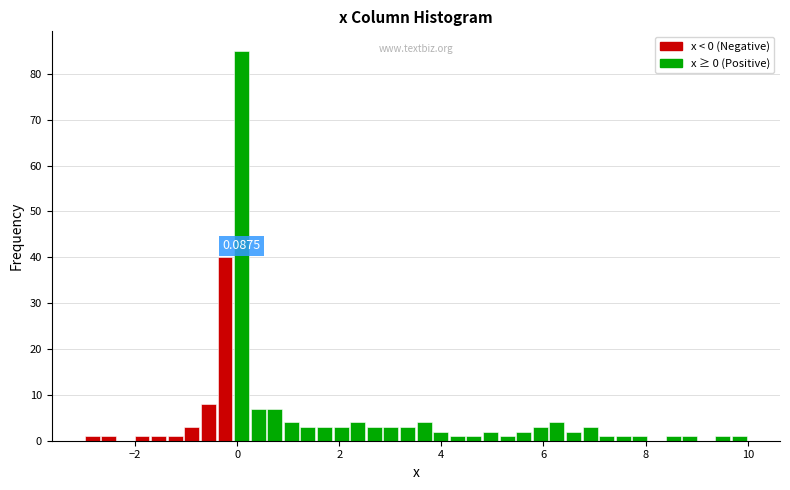

Around what value on the x-axis is the tallest bar? Give the approximate position of its centre, as read against the axis.

0.0